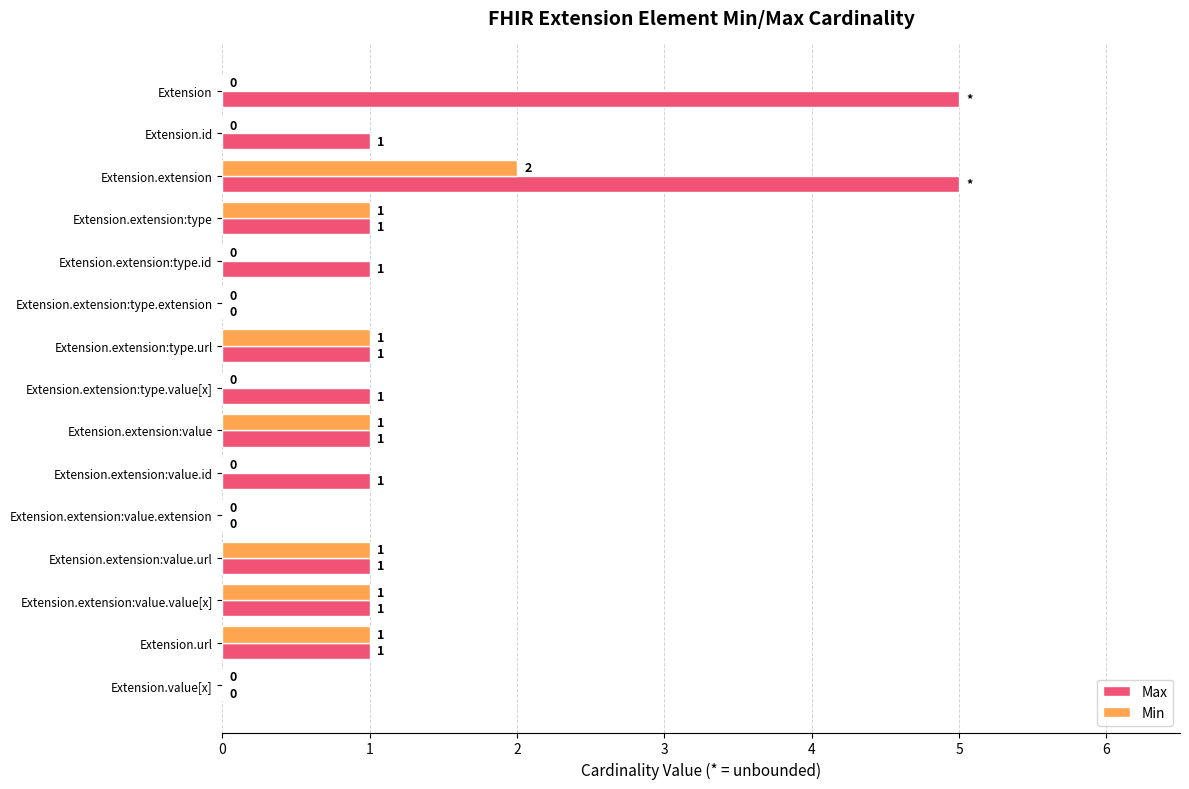

Which series has the largest total across all categories?

Max